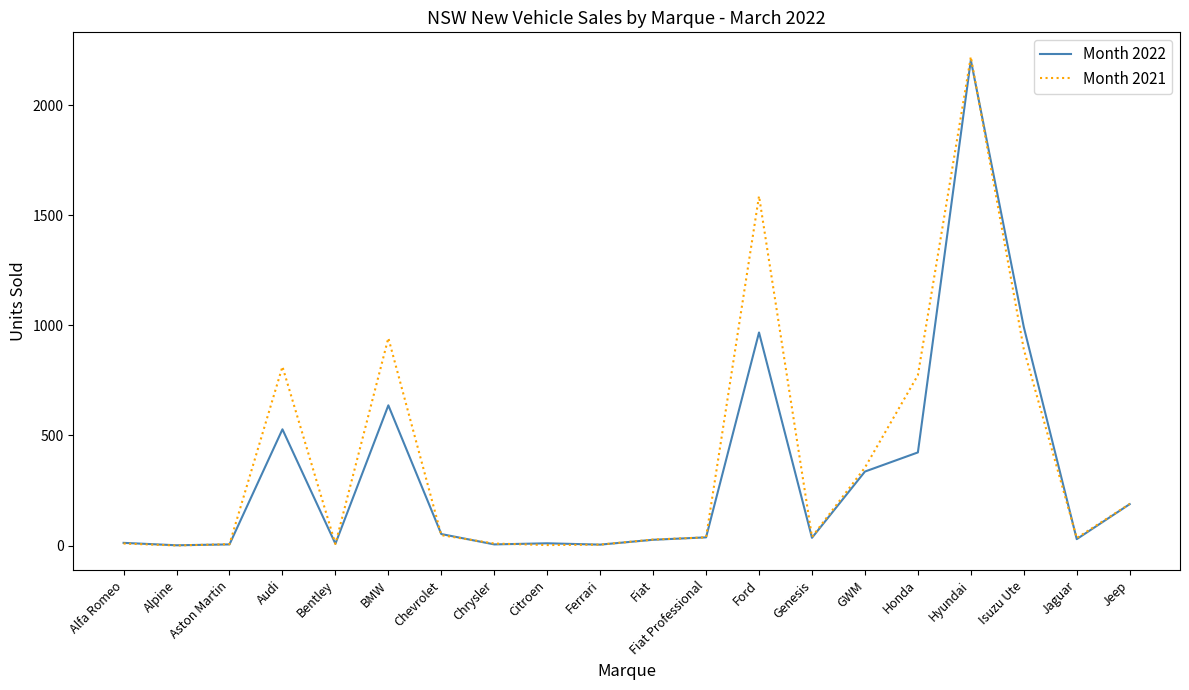

What position from the right is Fiat?

10